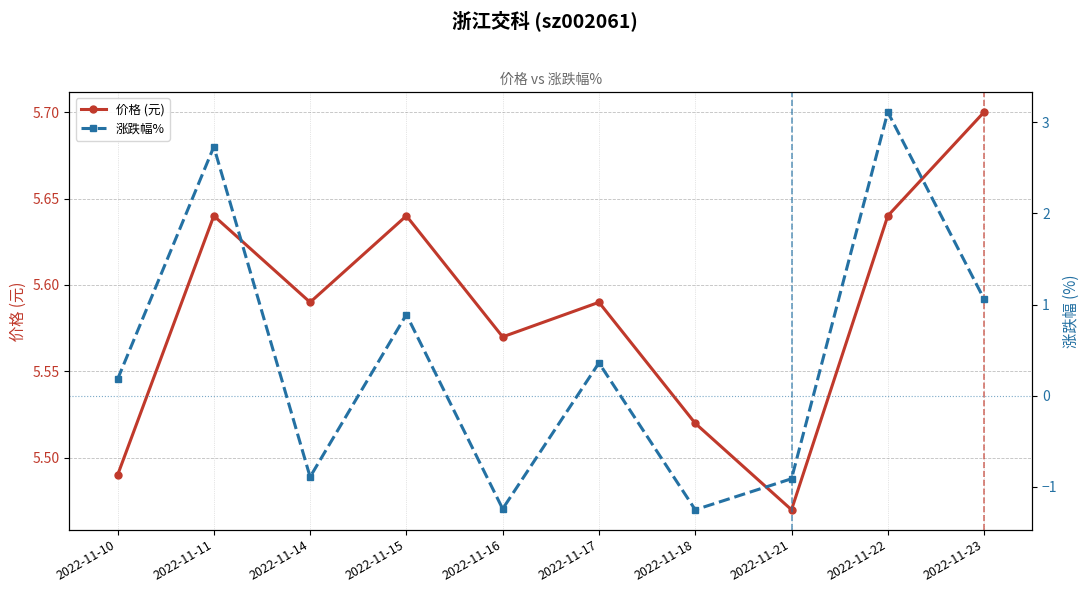

What is the difference between the maximum and minimum values in the 涨跌幅% series?

4.4